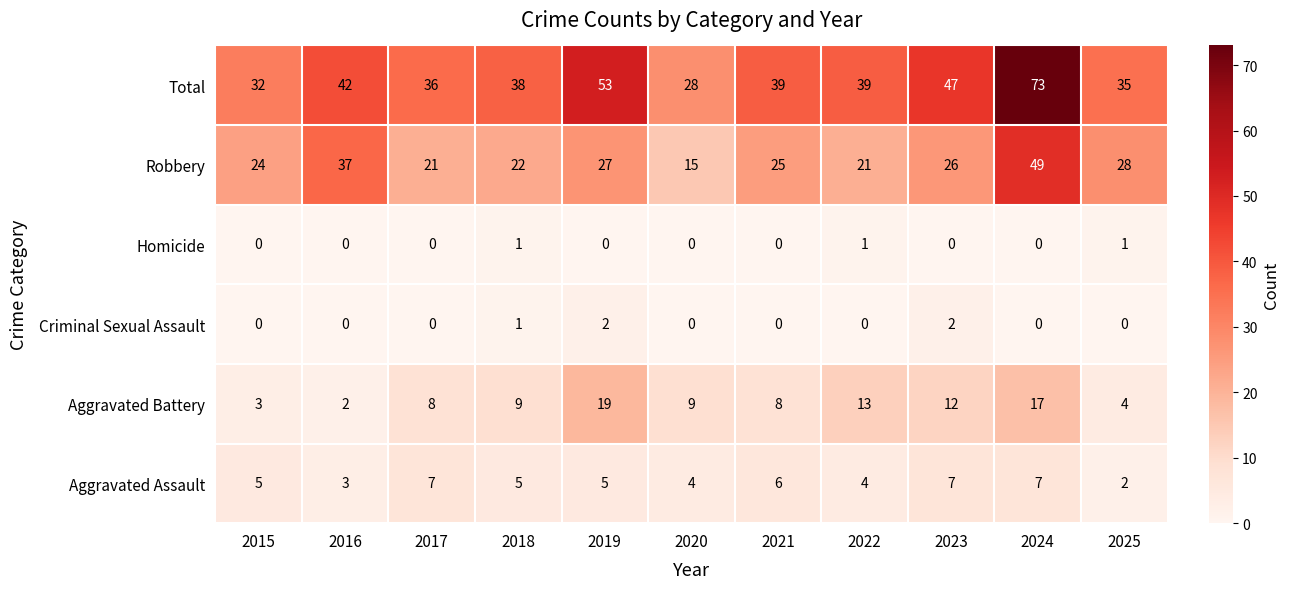

What is the approximate value of Aggravated Battery at 2022?

13